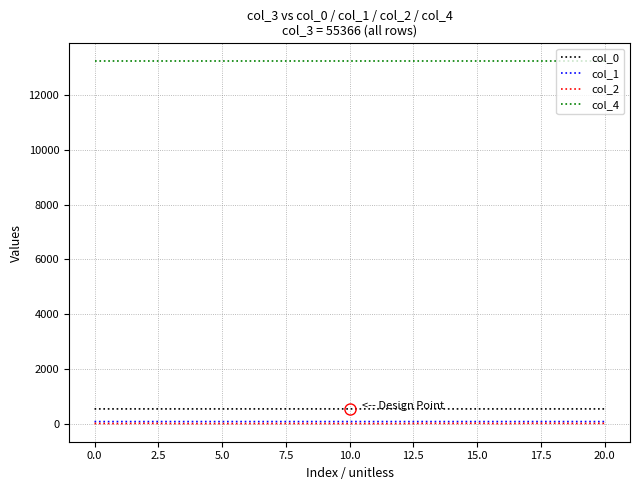

What is the difference between the maximum and second lowest values in the col_2 series?

11.9